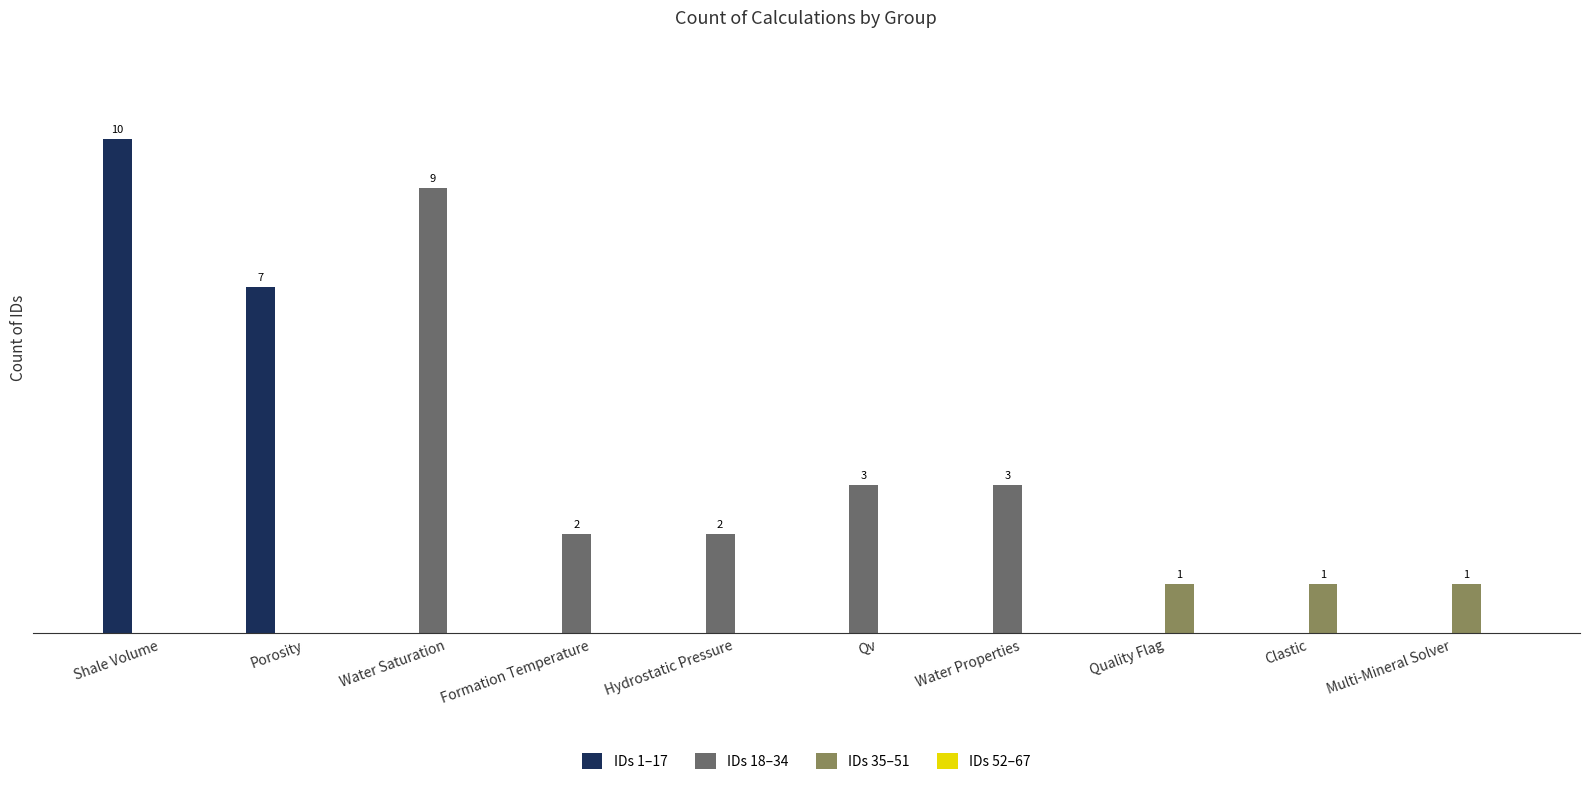

What are all the series names shown in the legend?

IDs 1–17, IDs 18–34, IDs 35–51, IDs 52–67